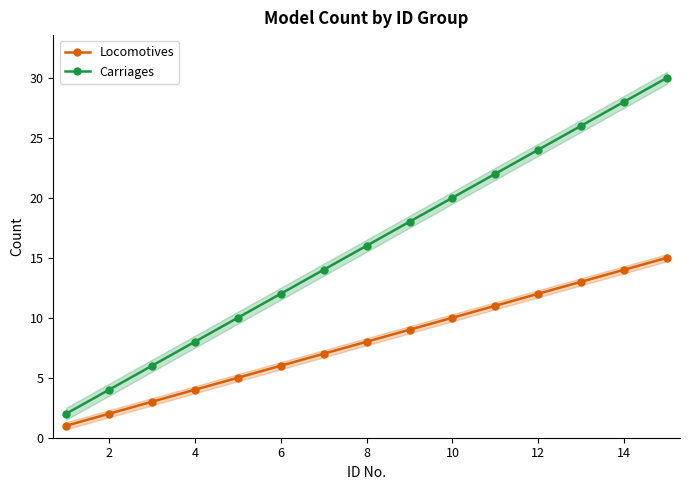

The Locomotives series shows 3 at 6. True or false?

False